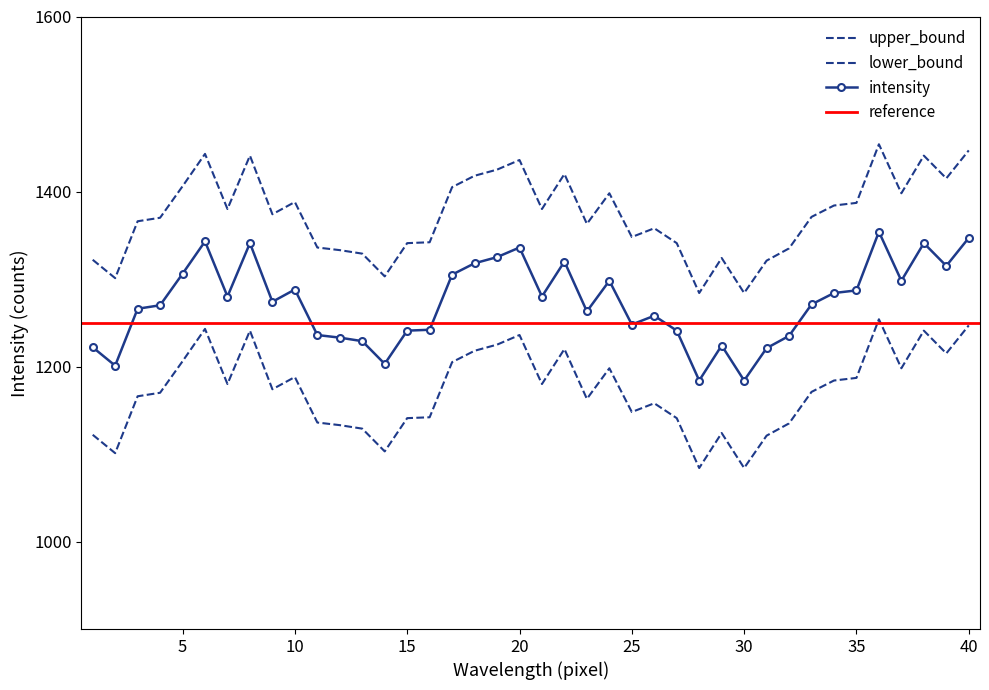

At how many categories does at least one series exceed 1341?

27